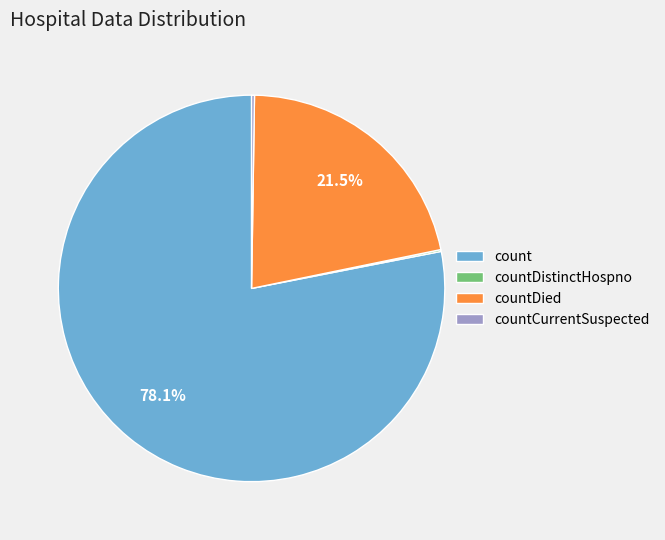

To the nearest percent, what percentage of the pie is count?

78%